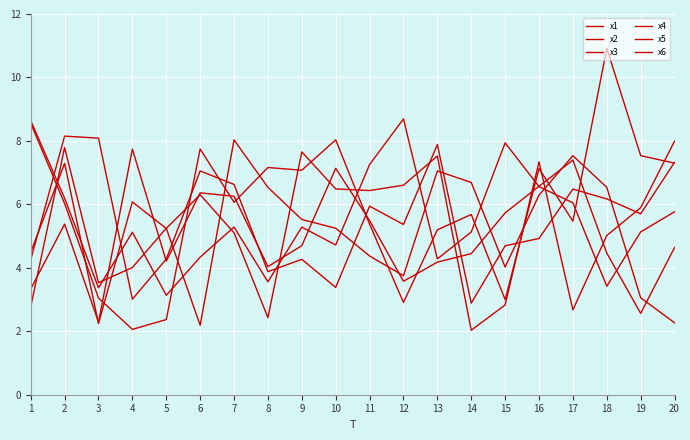

Does the chart have visible grid lines?

Yes